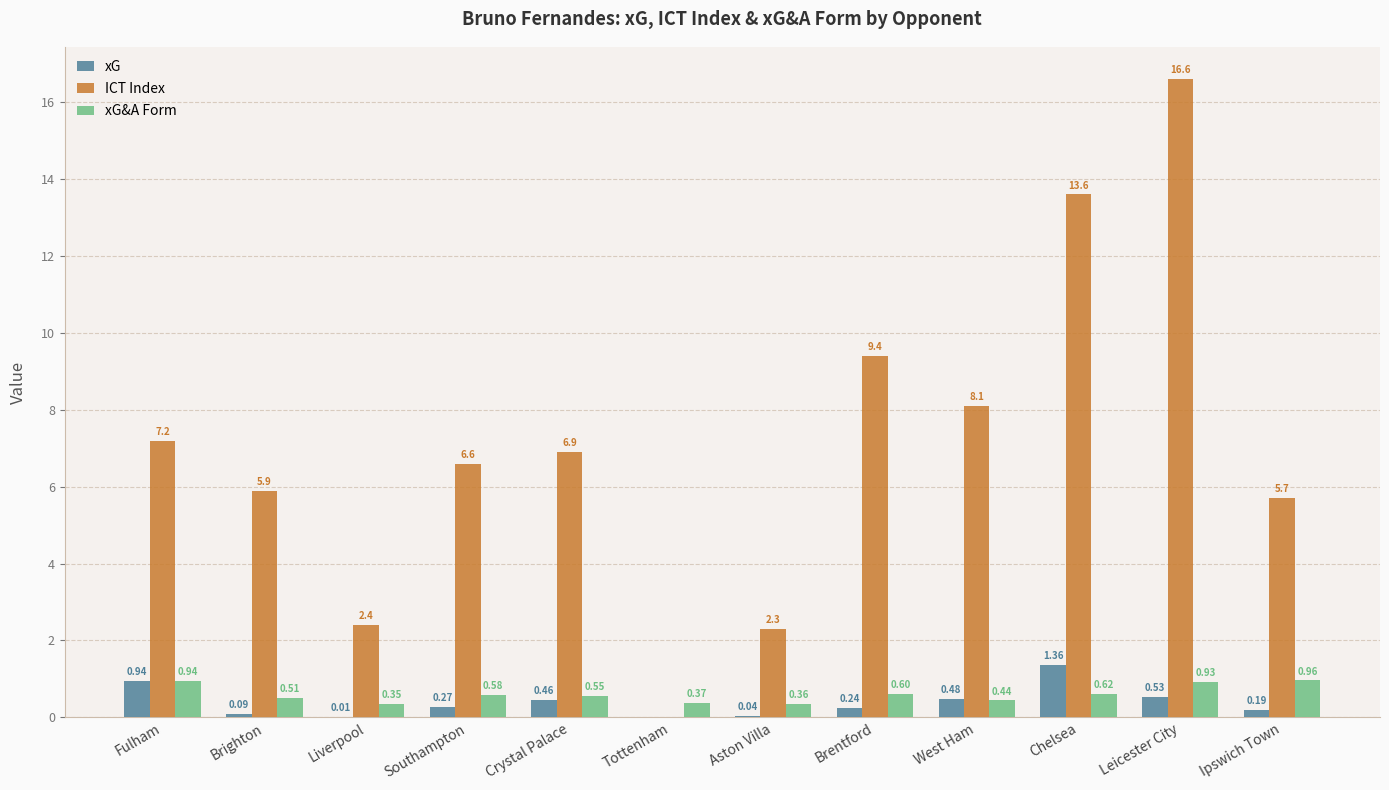

What is the total value across all series at Aston Villa?

2.7